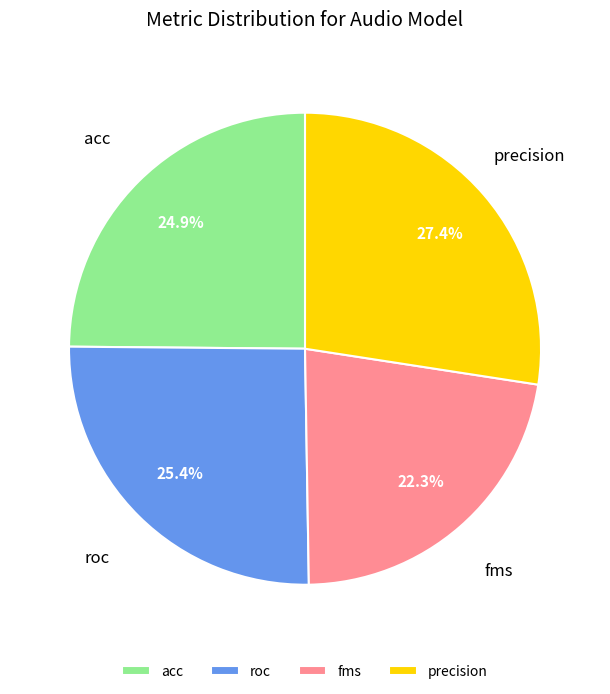

To the nearest percent, what percentage of the pie is precision?

27%